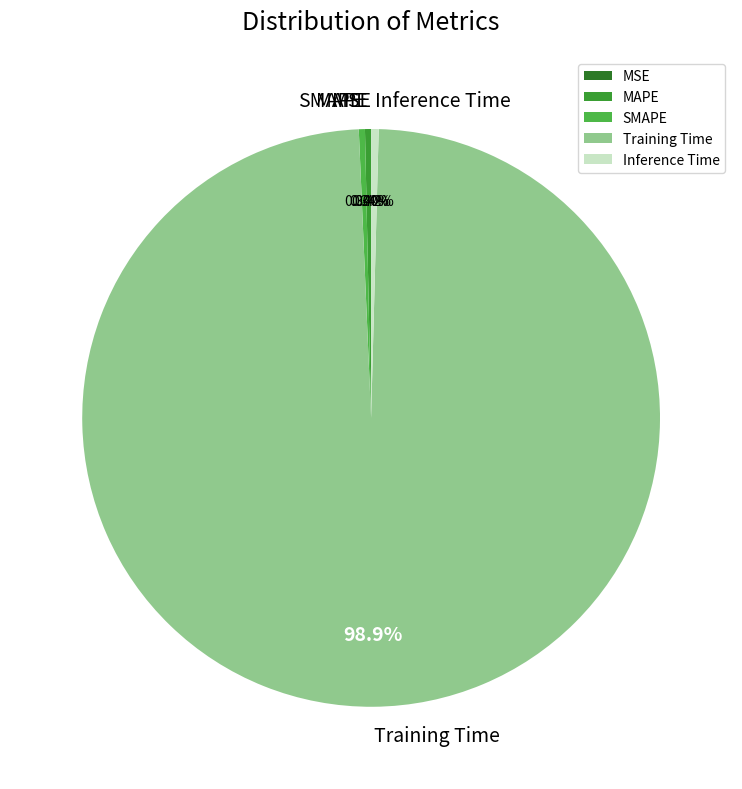

What is the majority slice?

Training Time